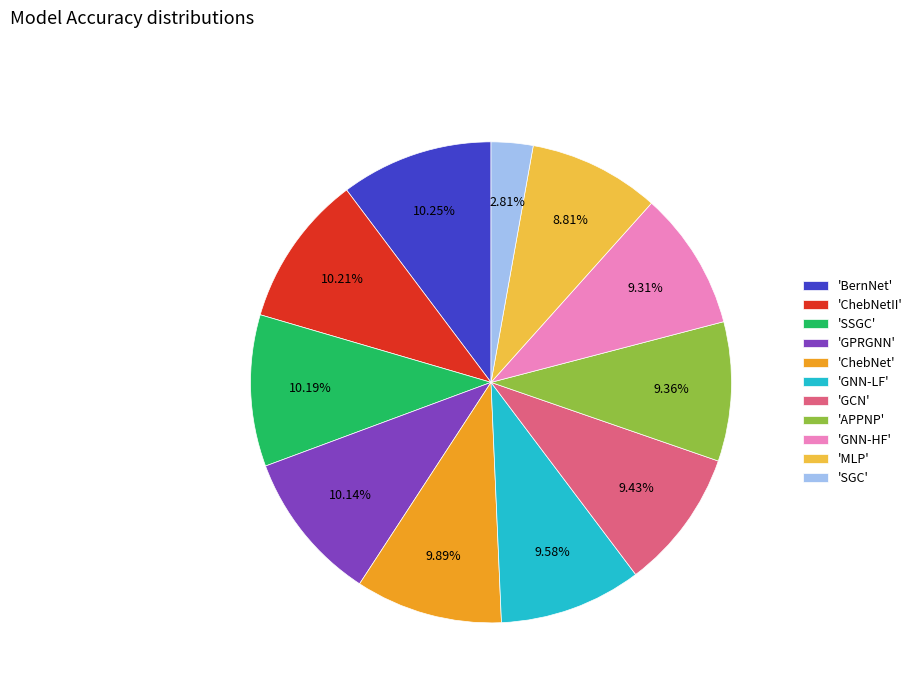

To the nearest percent, what is the average slice percentage?

9%